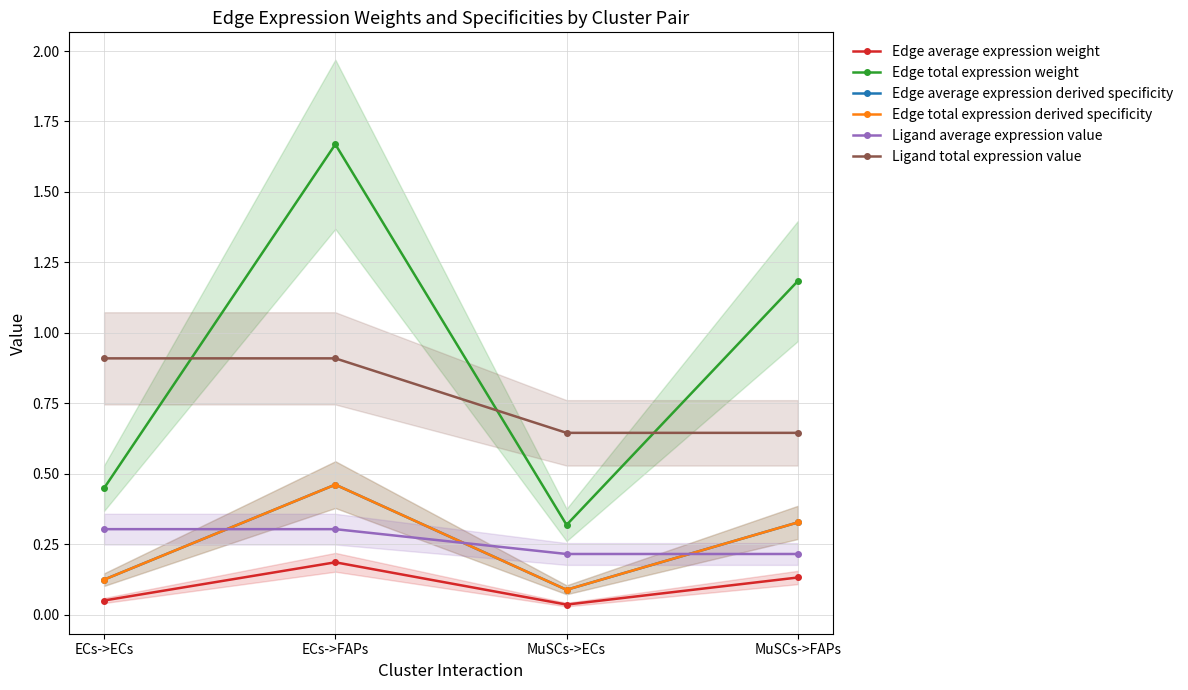

What is the total value across all series at MuSCs->FAPs?

2.8